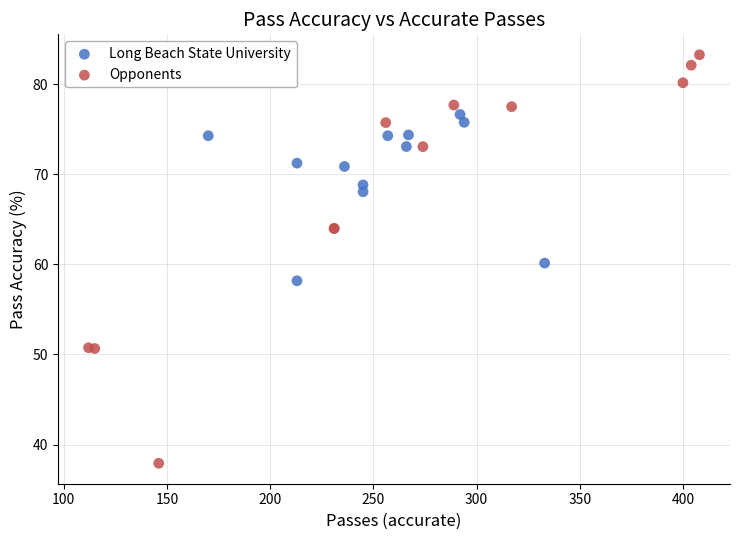

Which series contains the lowest Y value?

Opponents